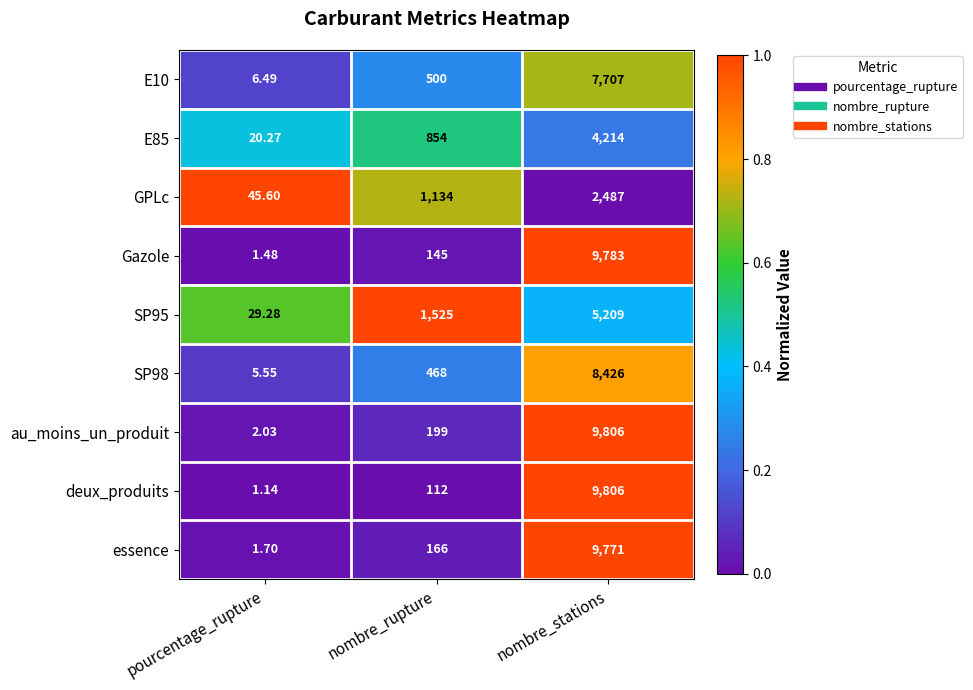

At which category is the sum across all series the highest?

nombre_stations